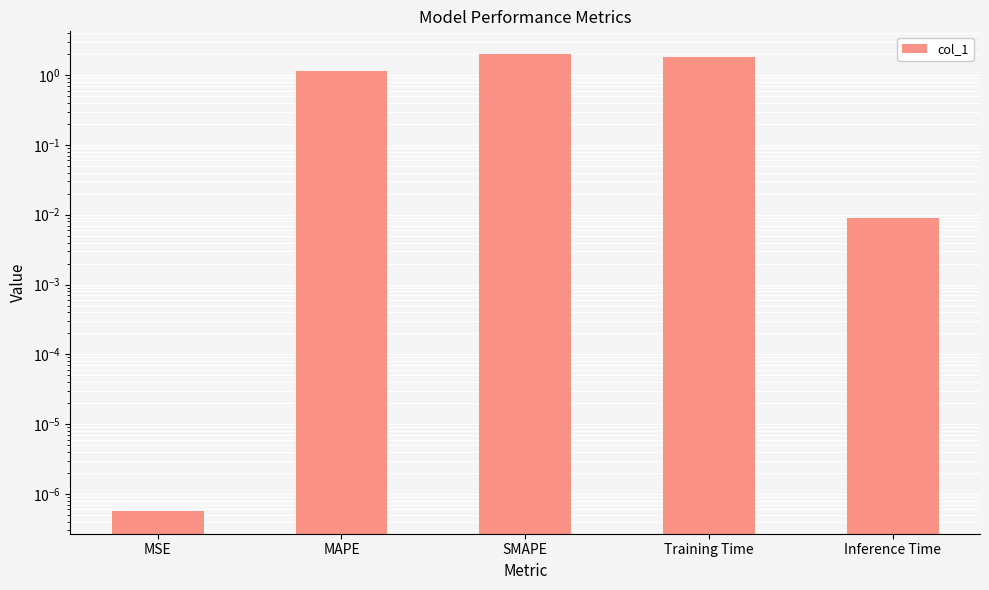

Reading left to right, list all the values displayed in this chart.

MSE=0.0	MAPE=1.1	SMAPE=2.0	Training Time=1.8	Inference Time=0.0